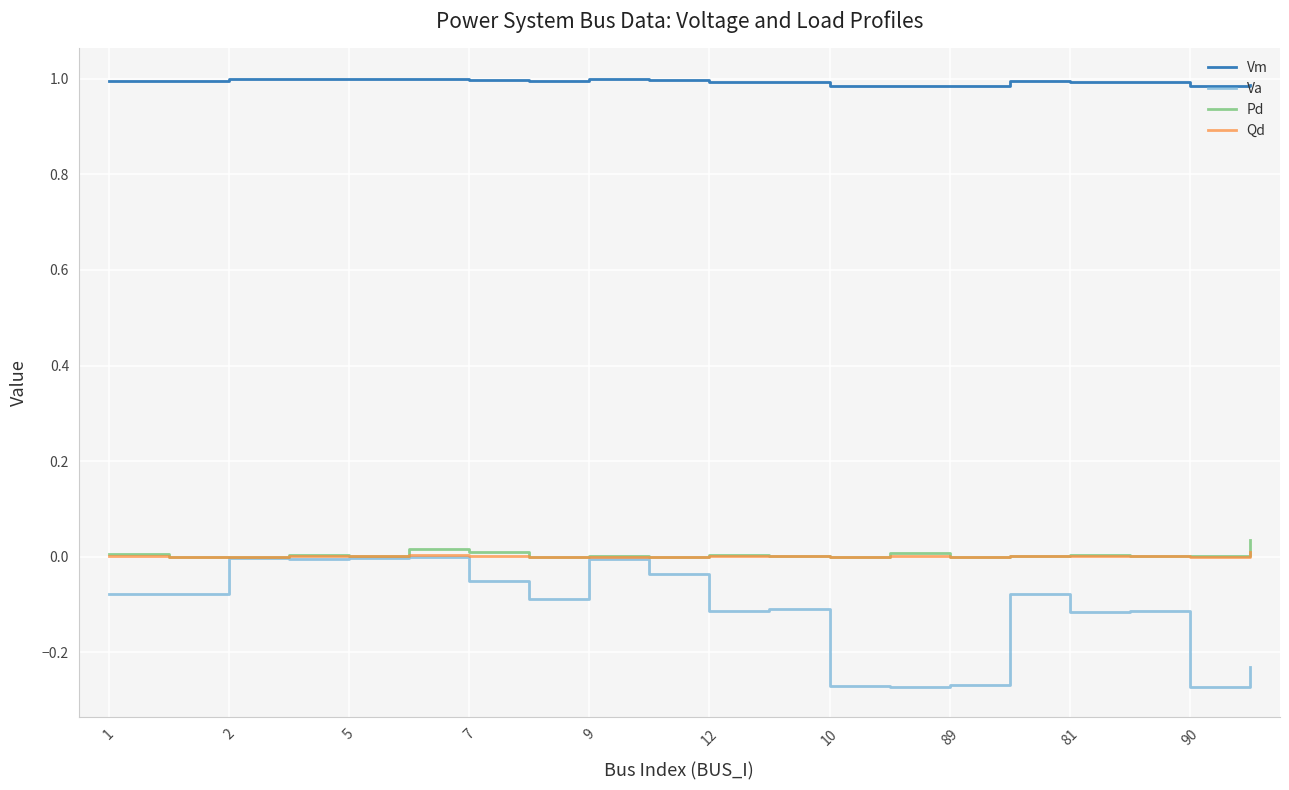

True or false: Vm and Qd cross at least once.

False